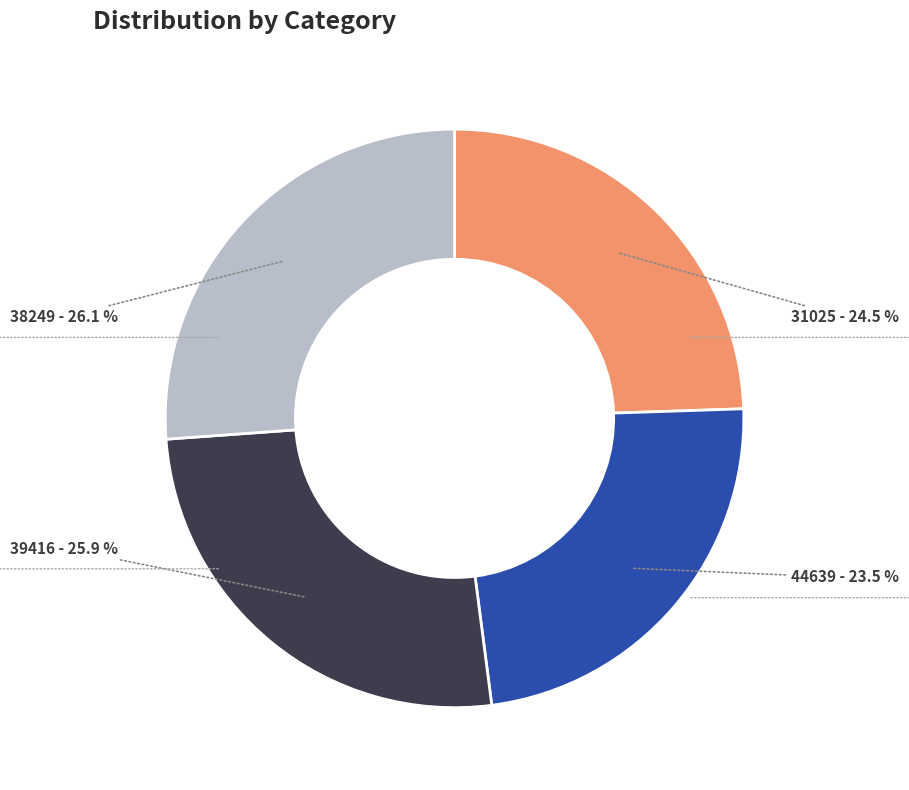

Approximately how many times larger is the value at 39416 compared to 38249?

1.0